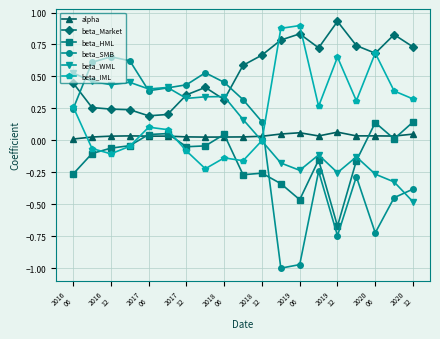

Which series has the largest total across all categories?

beta_Market